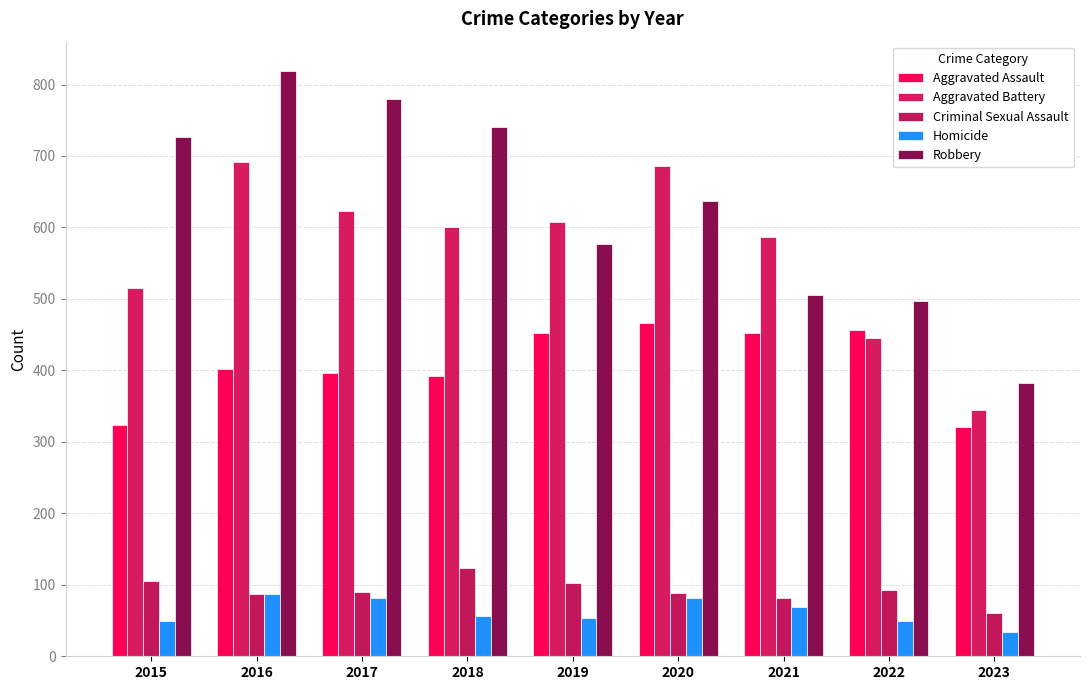

How many values in the Robbery series are below 637?

4